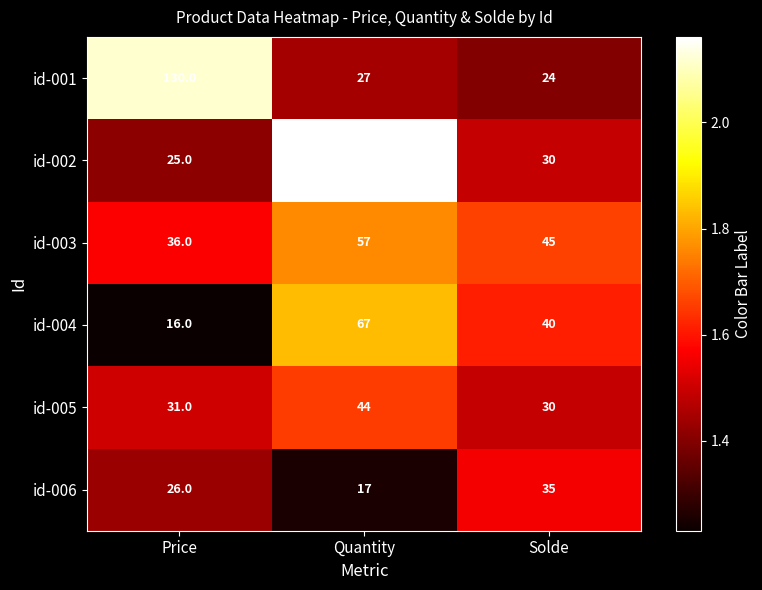

Reading left to right, list all the values displayed in this chart.

id-001: 130	27	24
id-002: 25	144	30
id-003: 36	57	45
id-004: 16	67	40
id-005: 31	44	30
id-006: 26	17	35